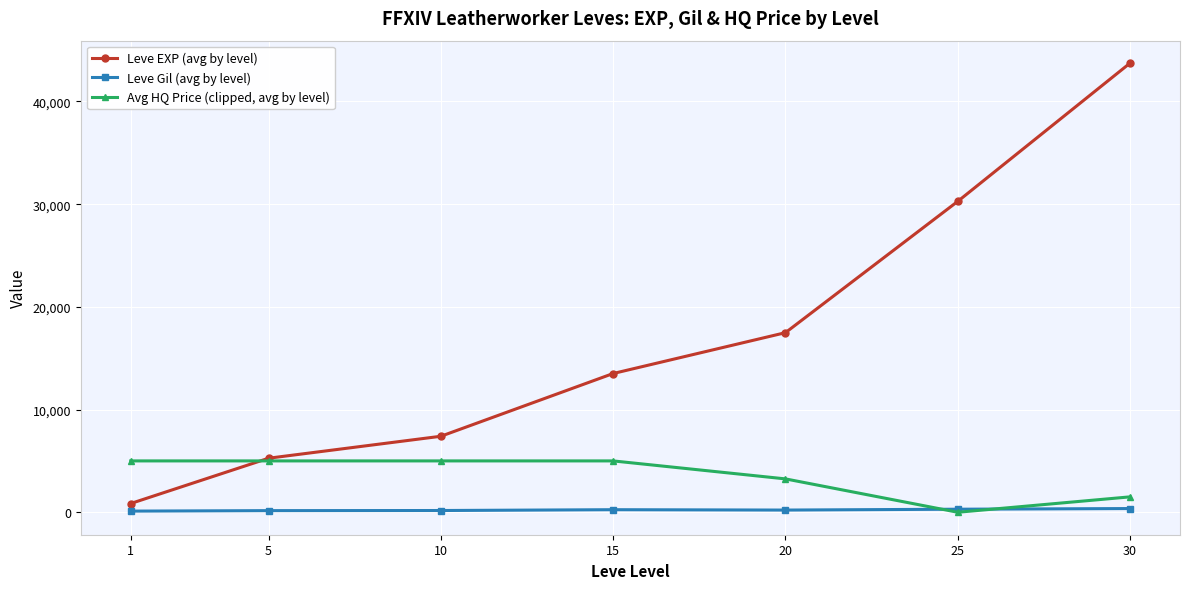

What is the value of the Leve Gil (avg by level) point at the 1st from the left?

112.3